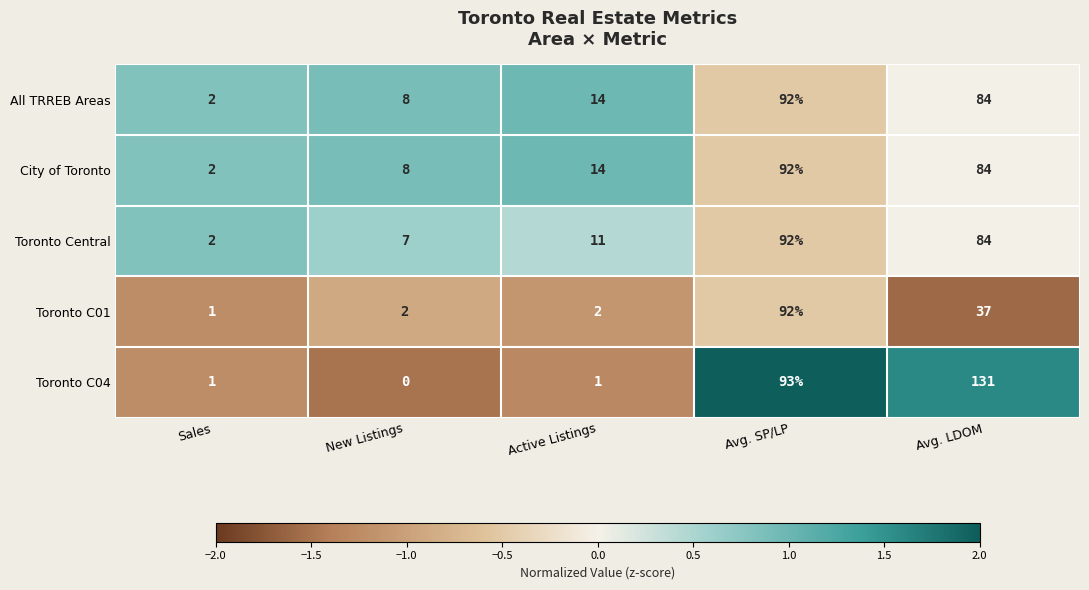

What is the sum of all Toronto C04 values?

226